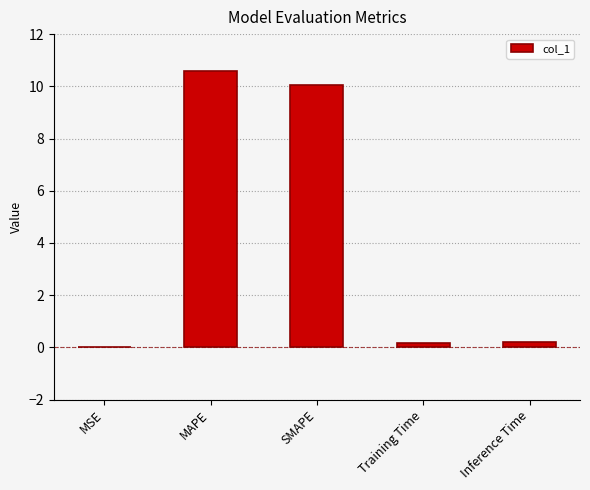

What is the change in value from MAPE to Inference Time?

-10.4